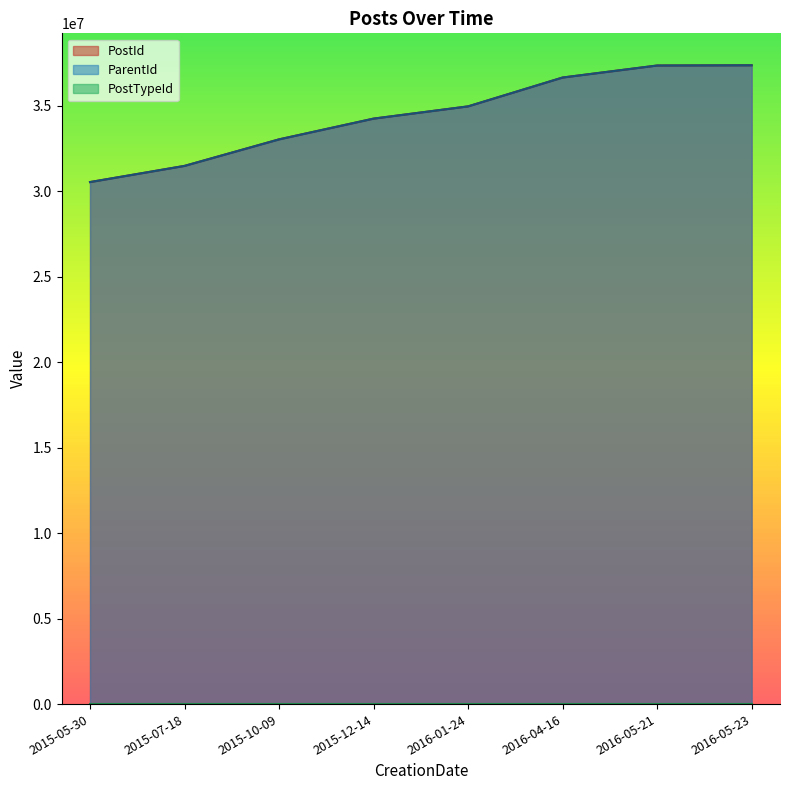

Which series changed the most between 2015-10-09 and 2016-04-16?

ParentId